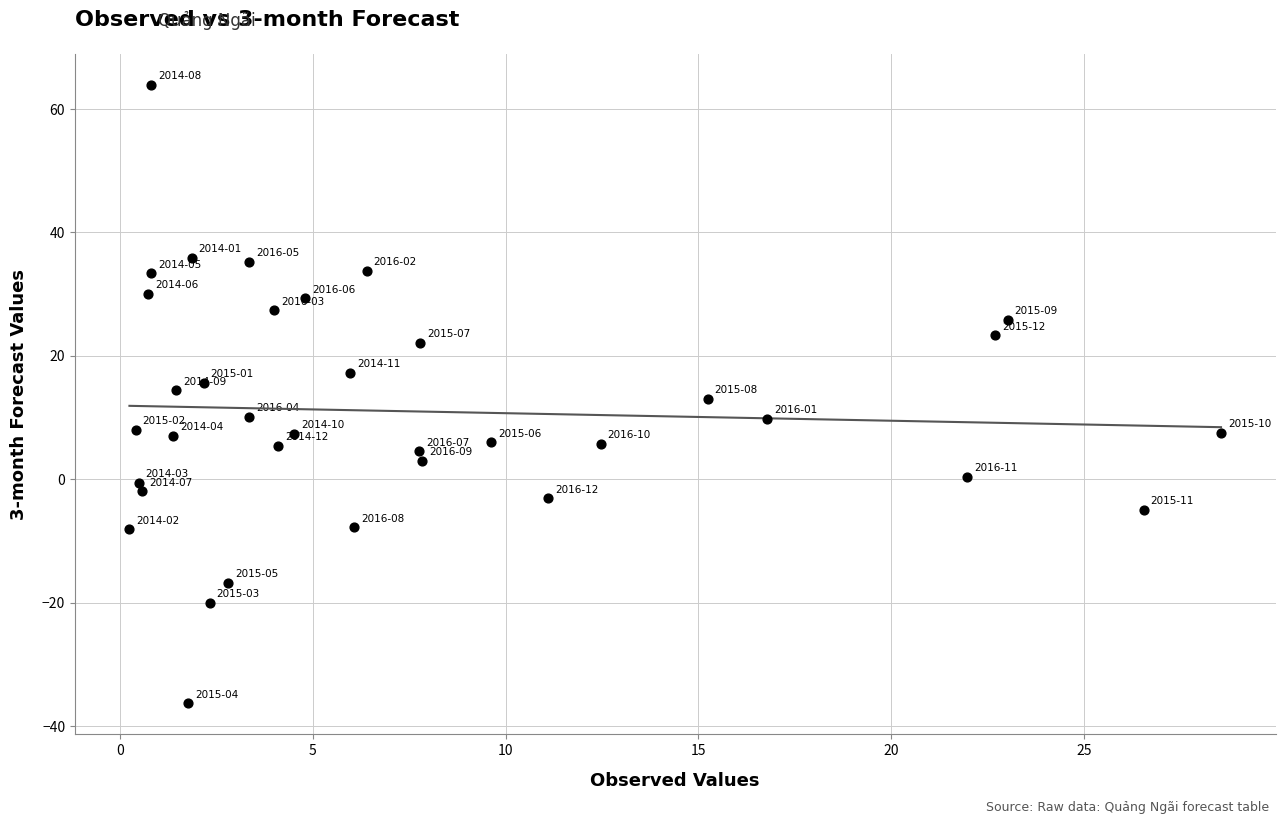

What is the range of X values (max minus min)?

28.3